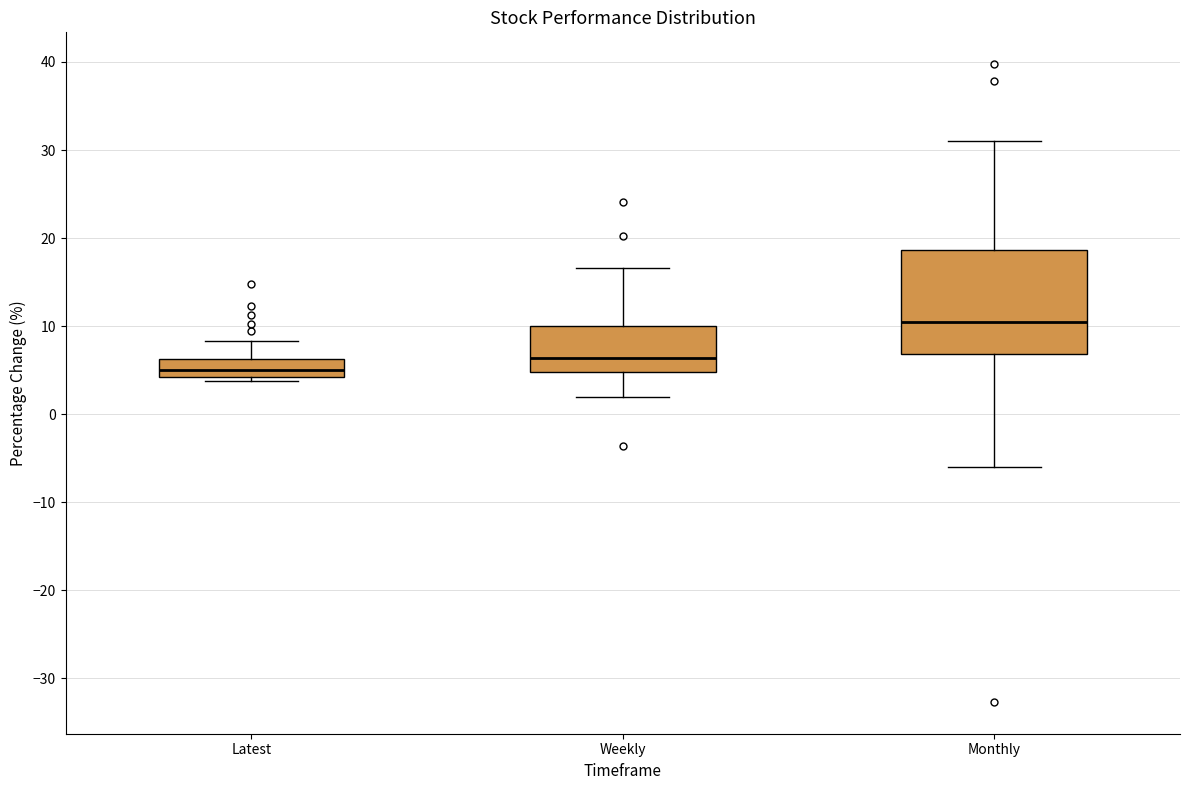

Reading left to right, transcribe this box plot: for each box, give where its median line is, the range the box spans, and where its two whiskers end, as read against the y-axis. The values are not printed on the chart, so give them approximately, as read against the axis.

Latest: median 5, box 4 to 6, whiskers 4 (just below the box's lower edge) to 8
Weekly: median 6, box 5 to 10, whiskers 2 to 17
Monthly: median 10, box 7 to 19, whiskers -6 to 31